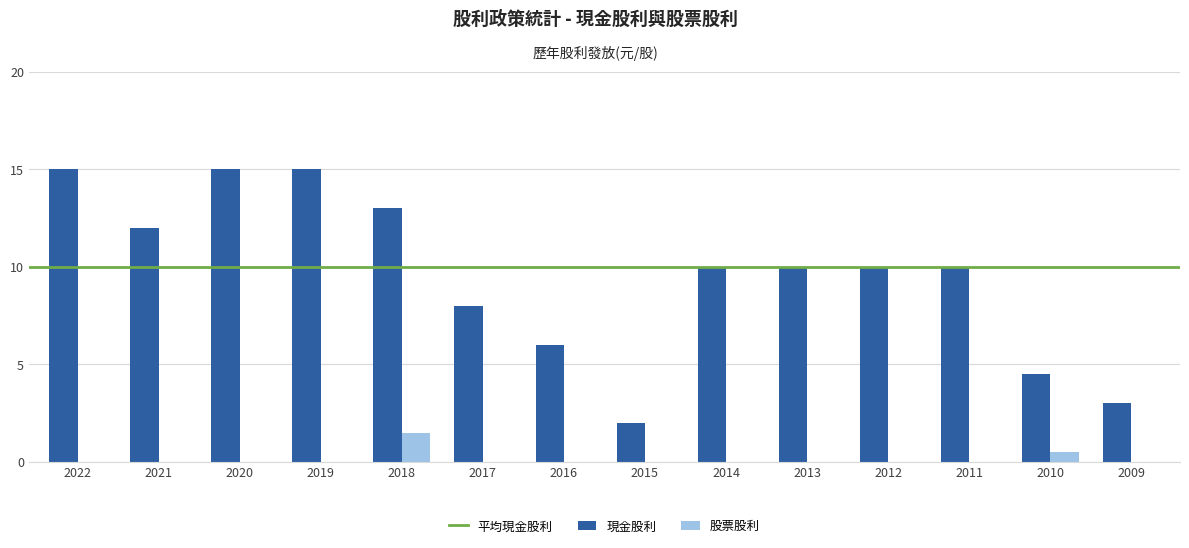

Which series has the widest spread of values?

現金股利